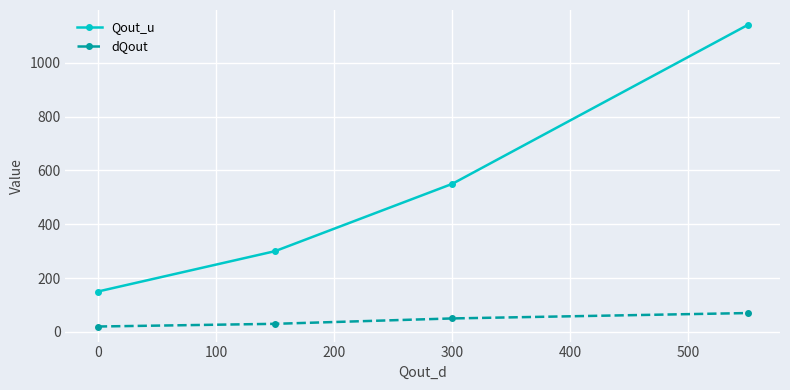

Which series has the largest range (max minus min)?

Qout_u